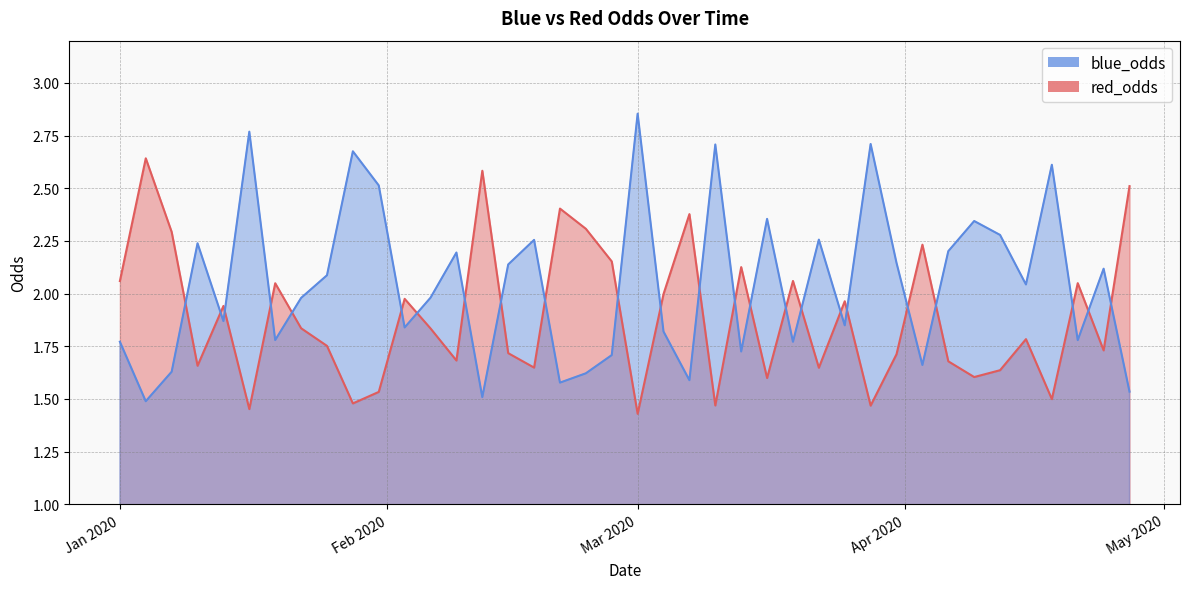

How many categories are shown in the chart?

40